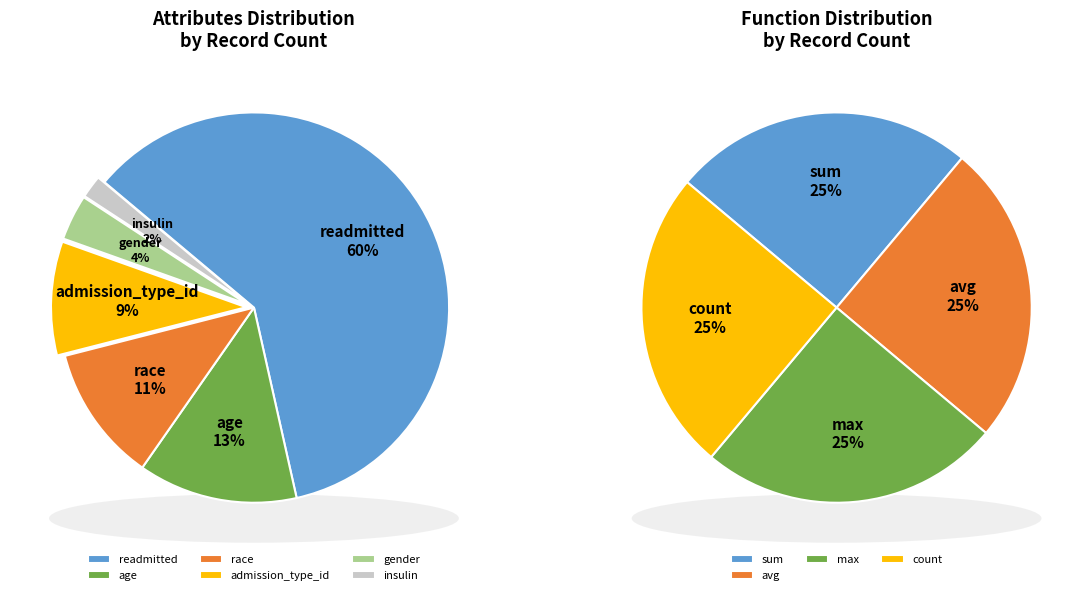

To the nearest percent, what portion does gender represent?

4%